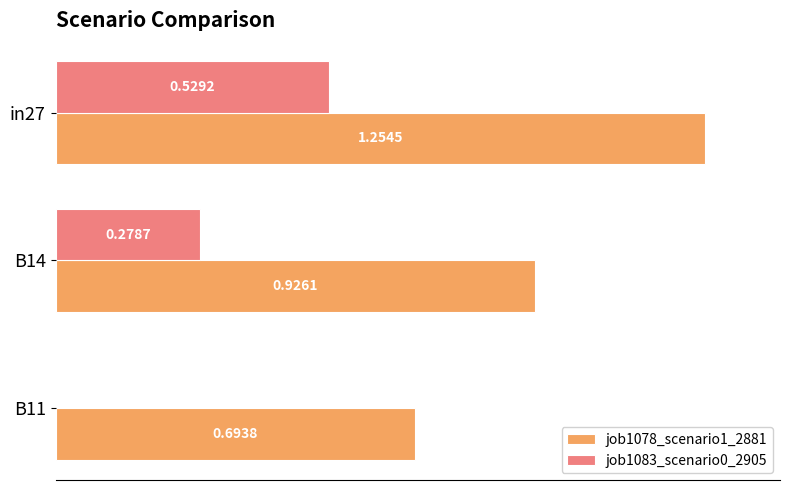

Between in27 and B14, which series saw the biggest shift?

job1078_scenario1_2881